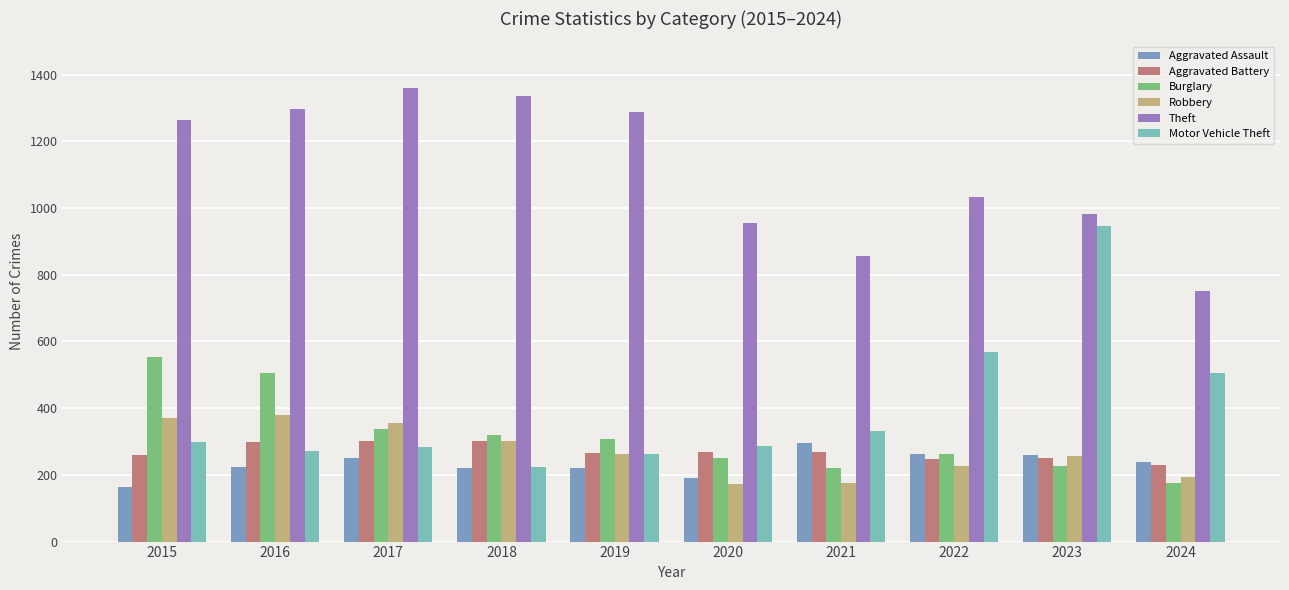

Which series has the widest spread of values?

Motor Vehicle Theft